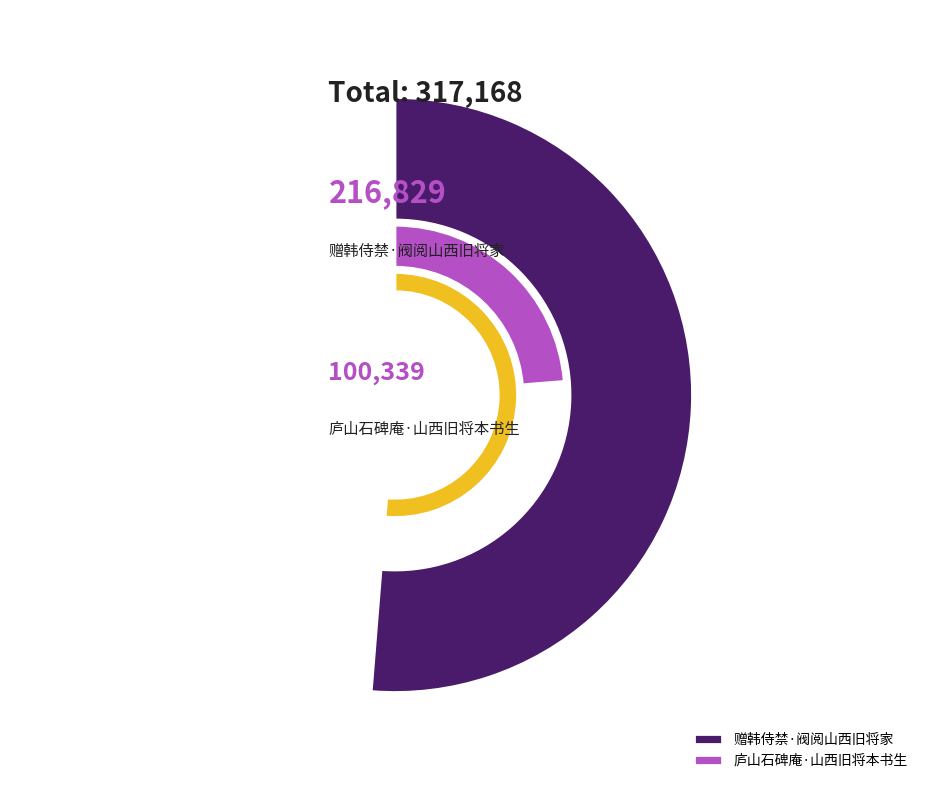

True or false: 赠韩侍禁·阀阅山西旧将家 accounts for 68% of the total.

True